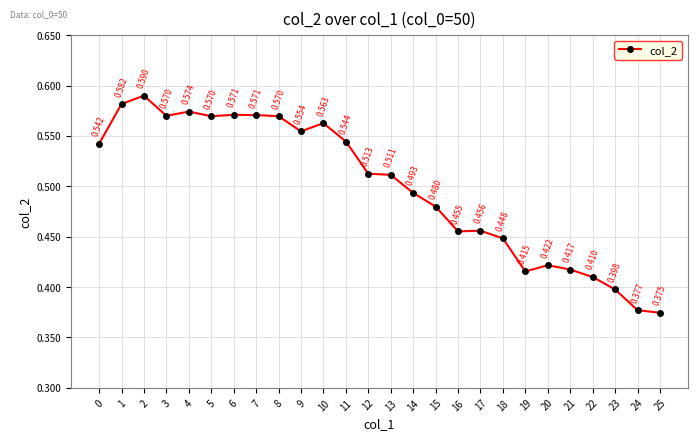

True or false: the data has more than 2 interior local peaks.

True